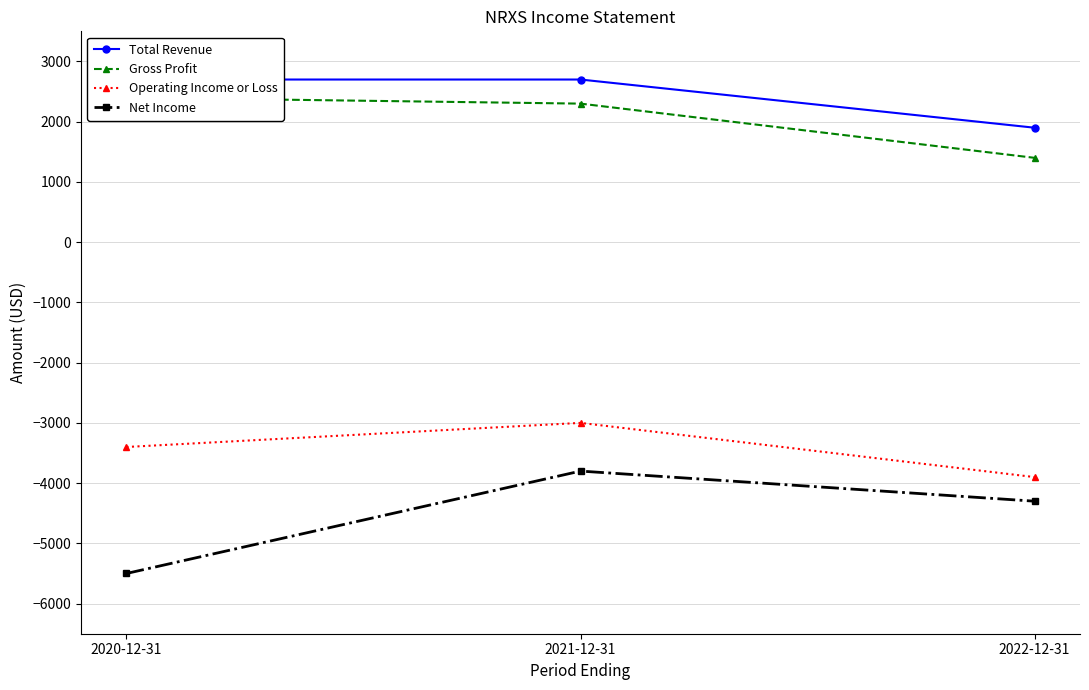

How many Total Revenue values are between 1900 and 2700?

3